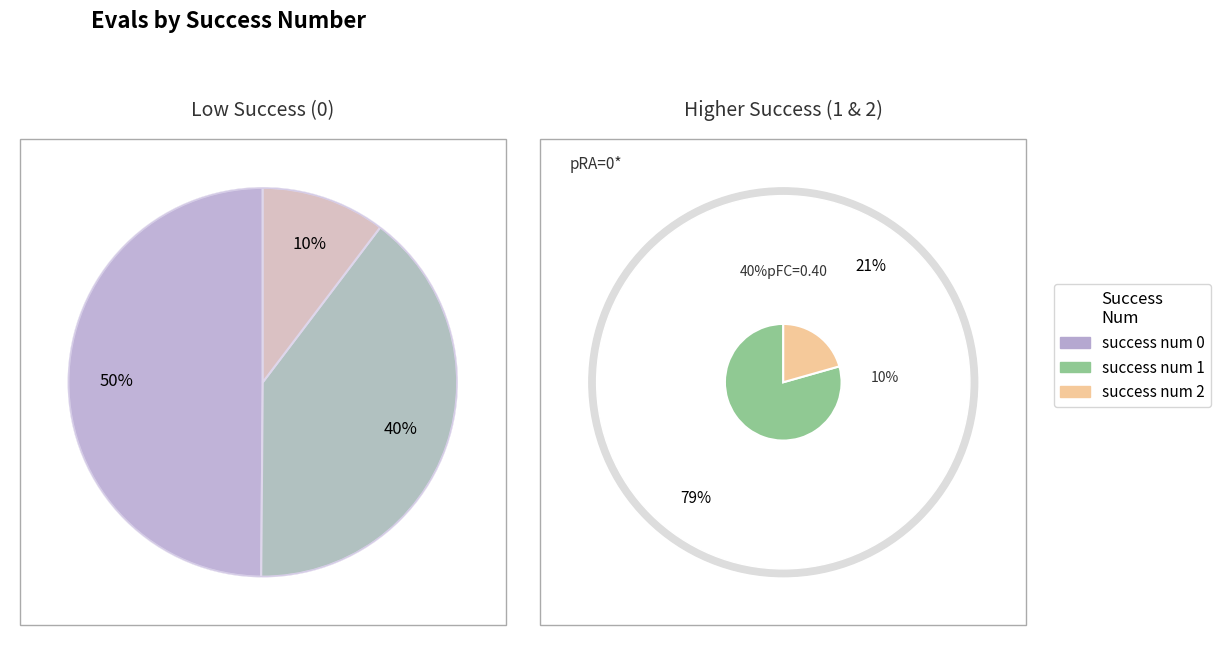

What percentage is NOT represented by success num 0?

50.1%